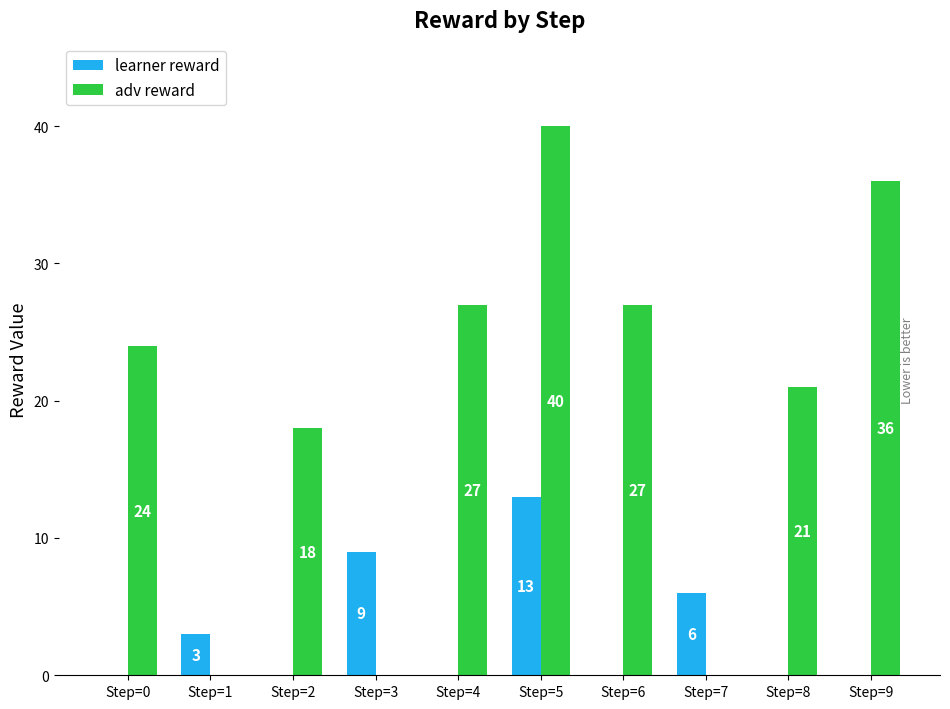

The value of learner reward at Step=1 is 3. True or false?

True